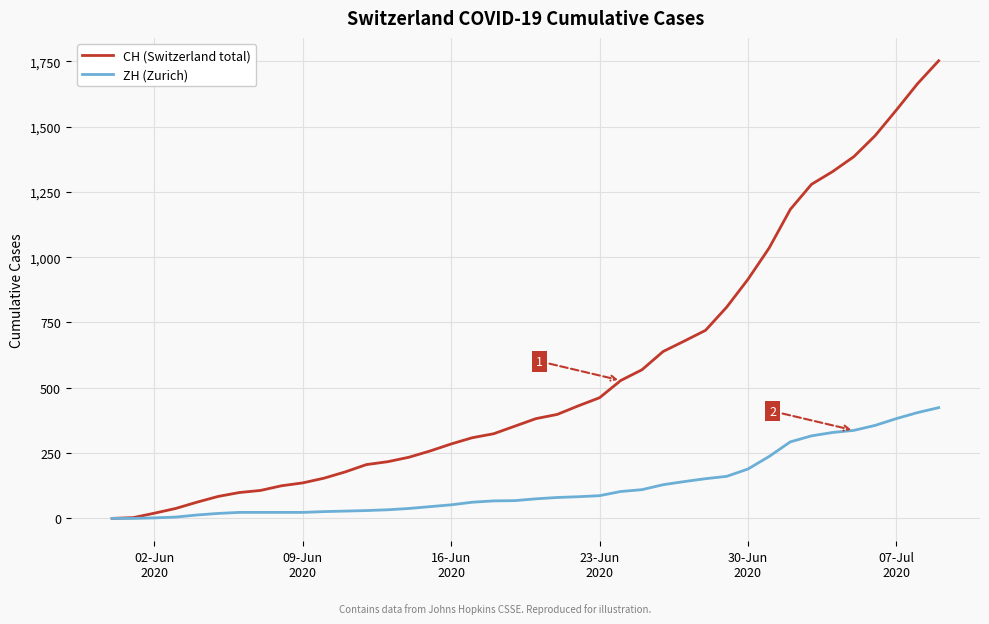

What are all the series names shown in the legend?

CH (Switzerland total), ZH (Zurich)